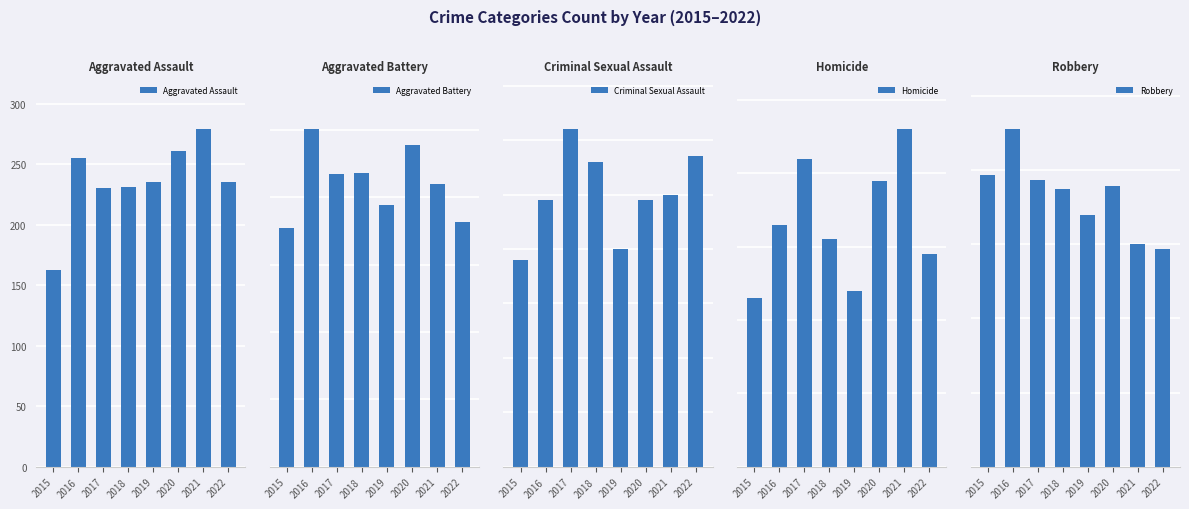

Between 2017 and 2021, which is larger?

2021